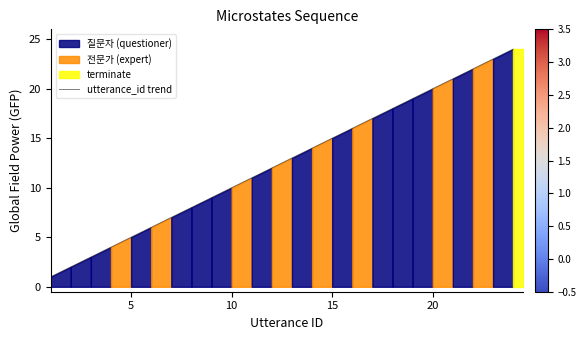

True or false: the data has more than 1 interior local peaks.

False